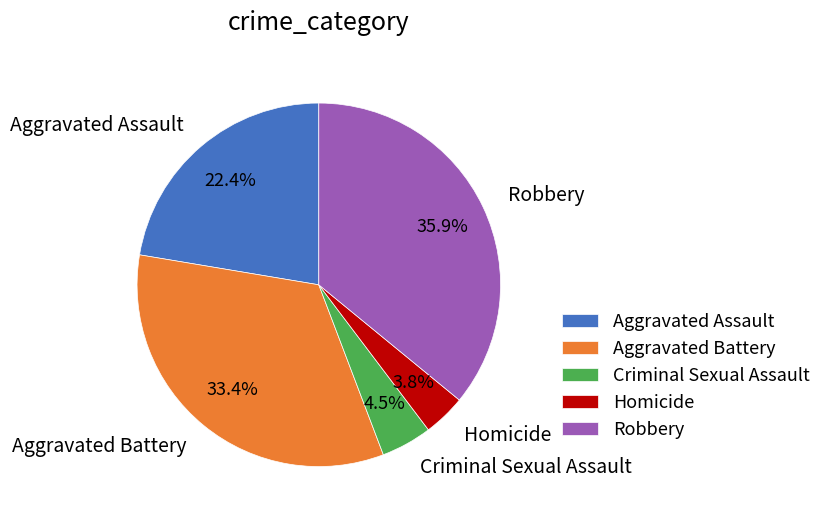

Rank the categories by value from lowest to highest.

Homicide, Criminal Sexual Assault, Aggravated Assault, Aggravated Battery, Robbery